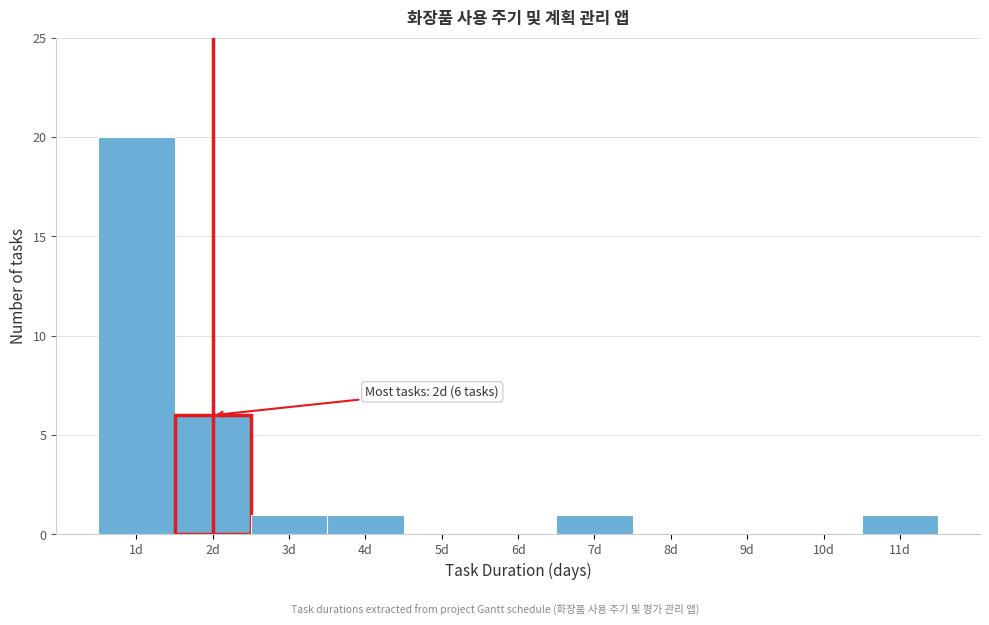

Over which range of the x-axis is the bar tallest?

0.5 to 1.5